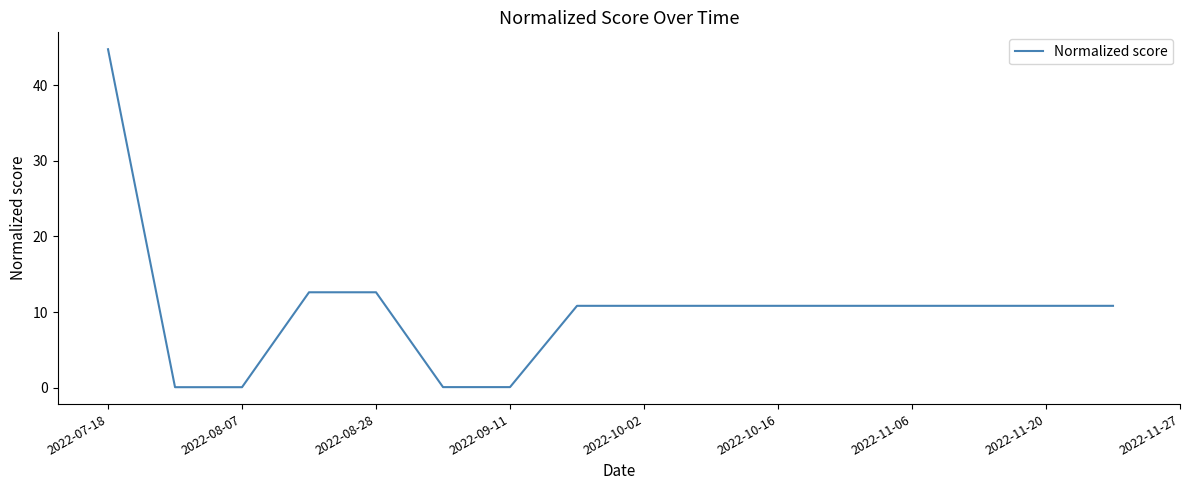

How many lines are shown in the chart?

1